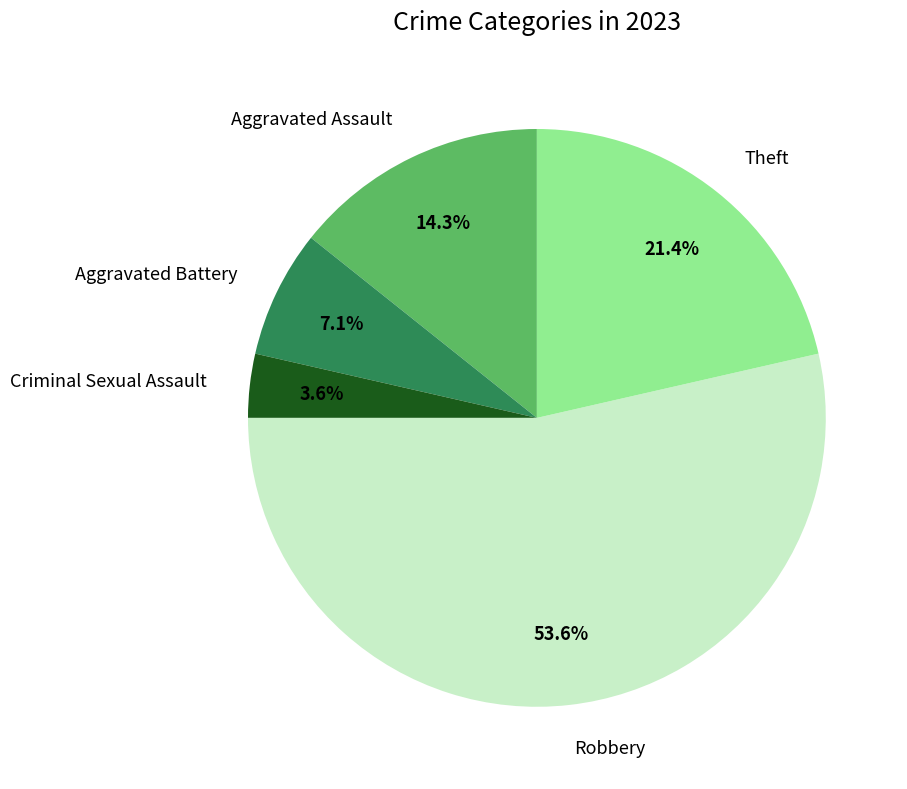

To the nearest percent, what percentage of the pie is Criminal Sexual Assault?

4%